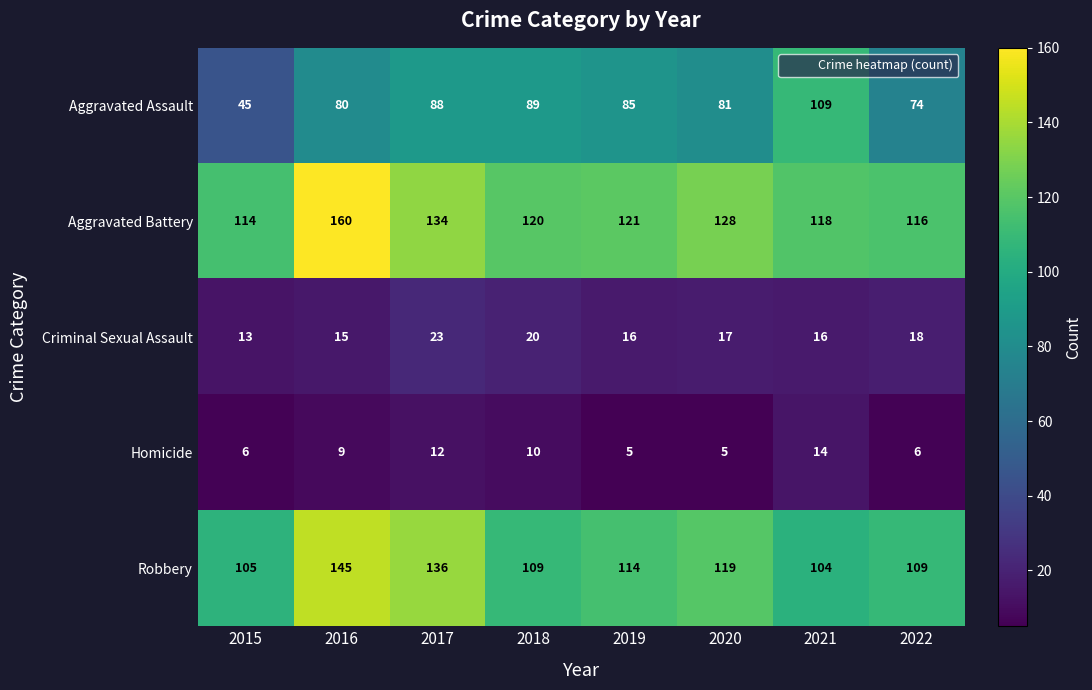

The Criminal Sexual Assault series shows 16 at 2019. True or false?

True